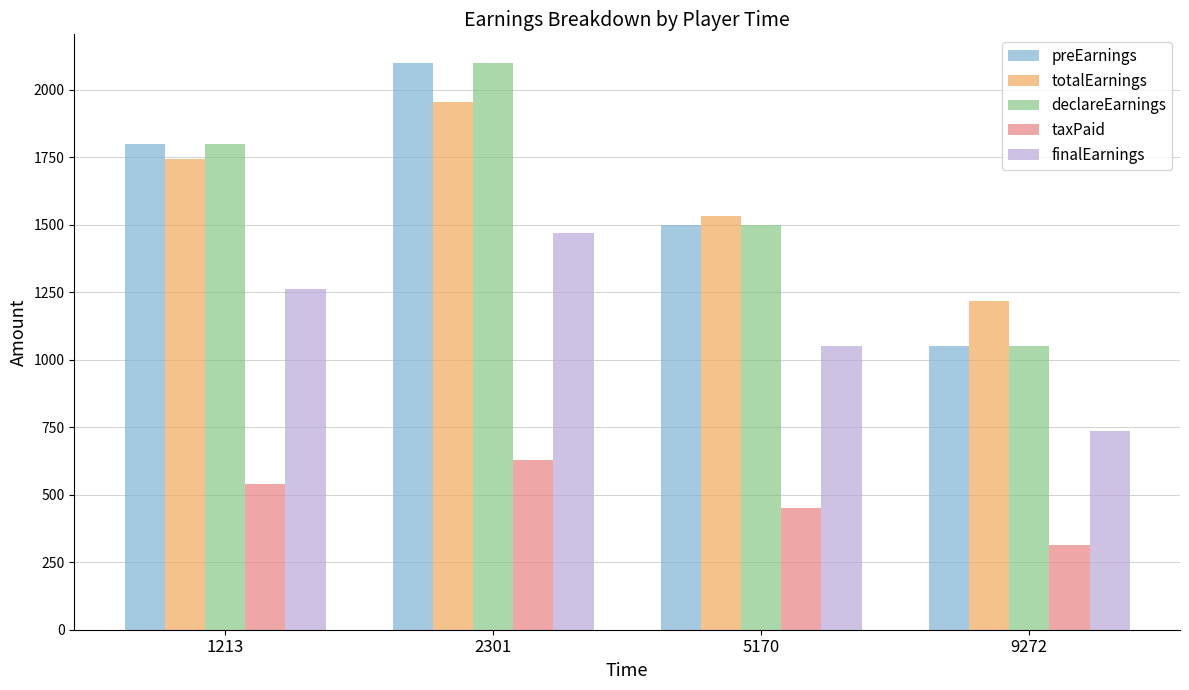

Reading right to left, transcribe all the data shown in this chart.

preEarnings: 1050.0	1500.0	2100.0	1800.0
totalEarnings: 1218.8	1533.8	1953.8	1743.8
declareEarnings: 1050.0	1500.0	2100.0	1800.0
taxPaid: 315.0	450.0	630.0	540.0
finalEarnings: 735.0	1050.0	1470.0	1260.0